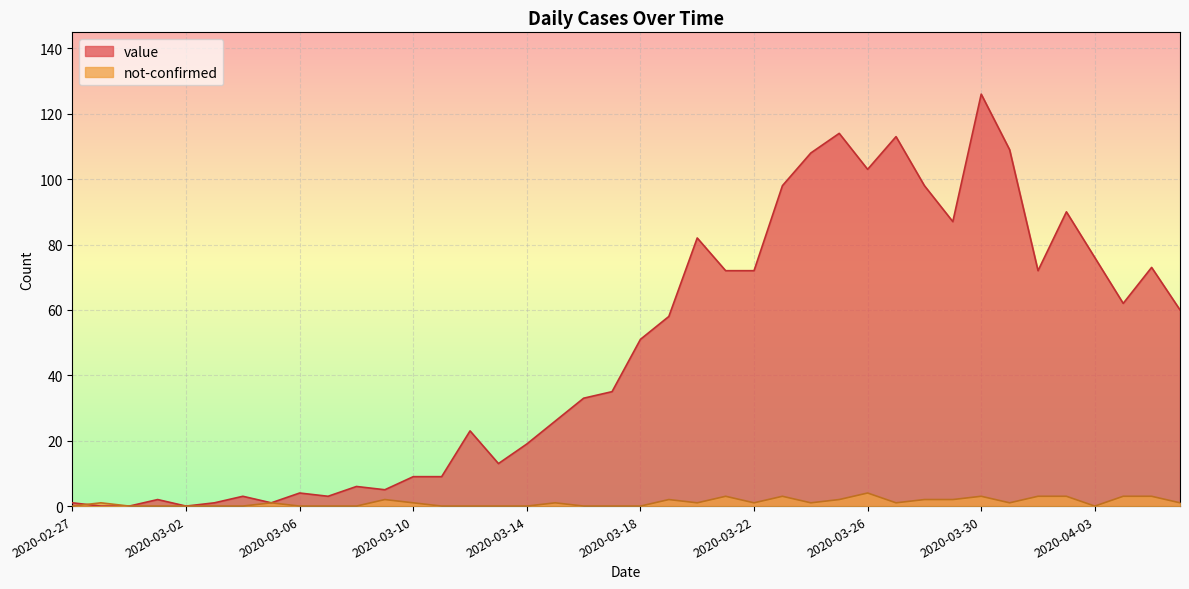

What is the sum of the value values at 2020-03-02 and 2020-03-21?

72